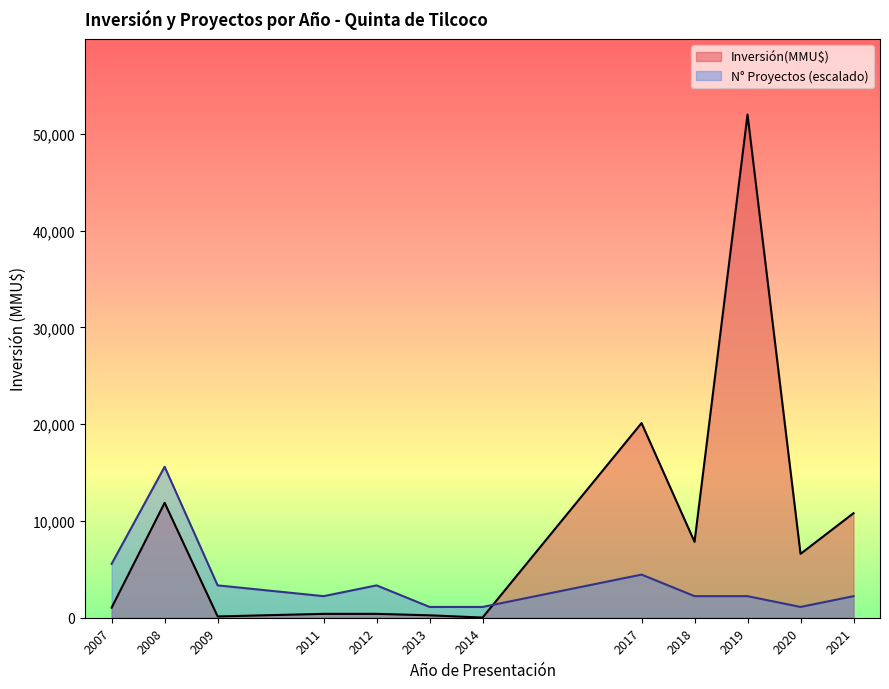

List the series in order of their overall mean, lowest first.

N° Proyectos (escalado), Inversión(MMU$)